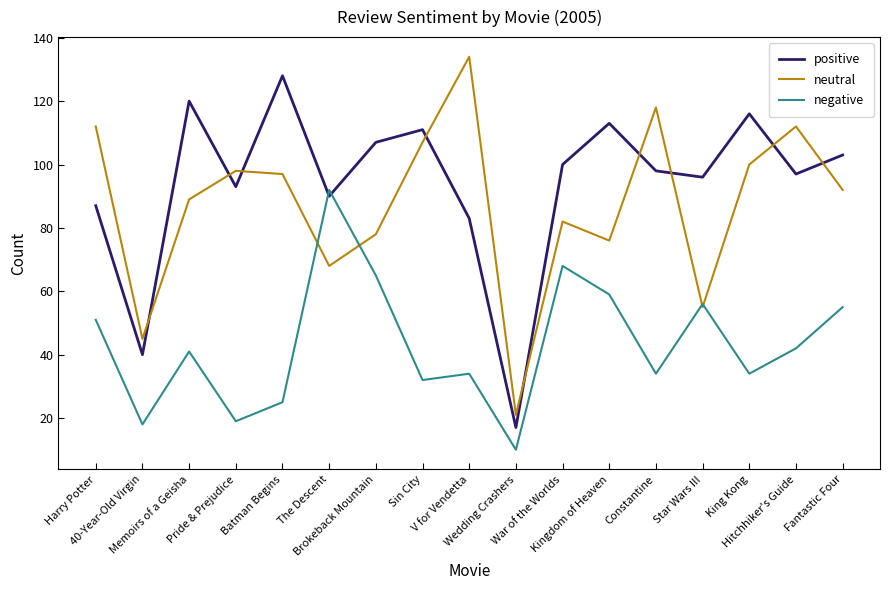

Is the value of positive at Sin City greater than the value of neutral at Wedding Crashers?

Yes